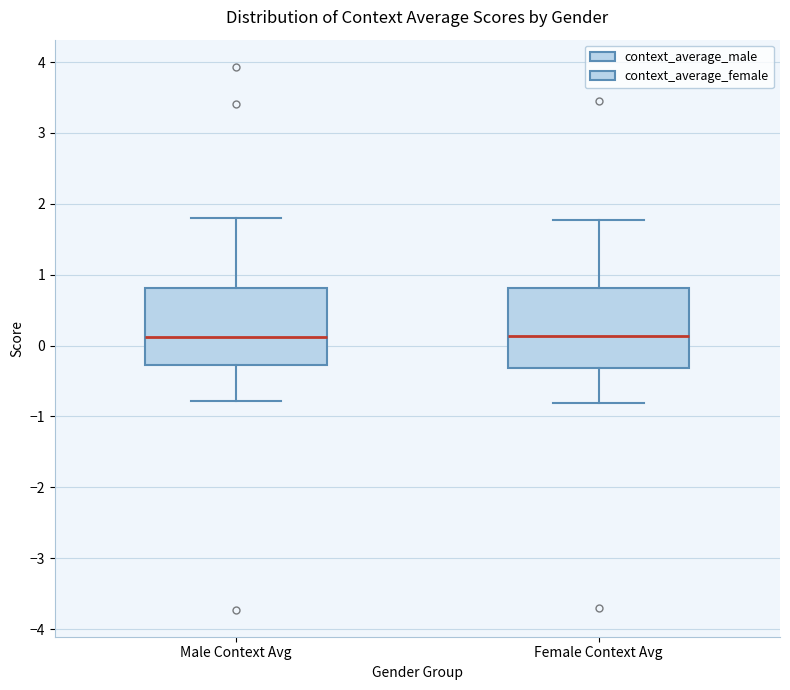

Reading left to right, transcribe this box plot: for each box, give where its median line is, the range the box spans, and where its two whiskers end, as read against the y-axis. The values are not printed on the chart, so give them approximately, as read against the axis.

Male Context Avg: median 0.1, box -0.3 to 0.8, whiskers -0.8 to 1.8
Female Context Avg: median 0.1, box -0.3 to 0.8, whiskers -0.8 to 1.8